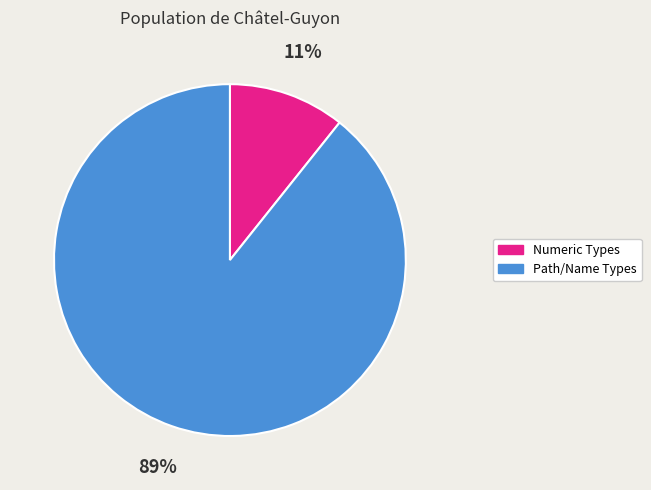

Is there a majority slice in this chart?

Yes